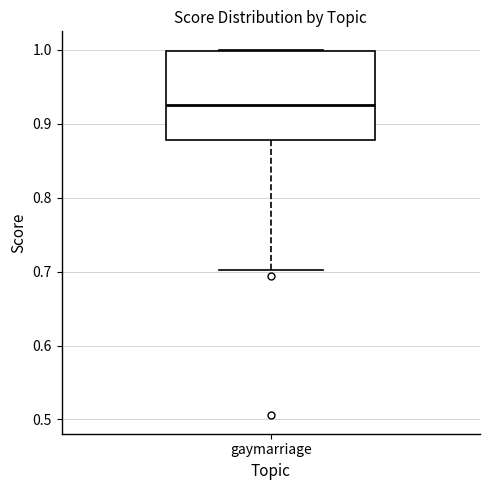

Where is the lower edge of the box for gaymarriage on the y-axis? The values are not printed on the chart, so give them approximately, as read against the axis.

0.88